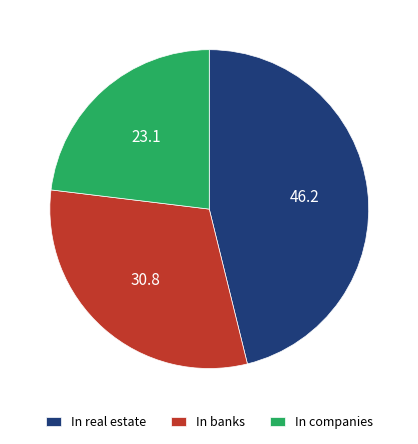

How many slices are in this pie chart?

3